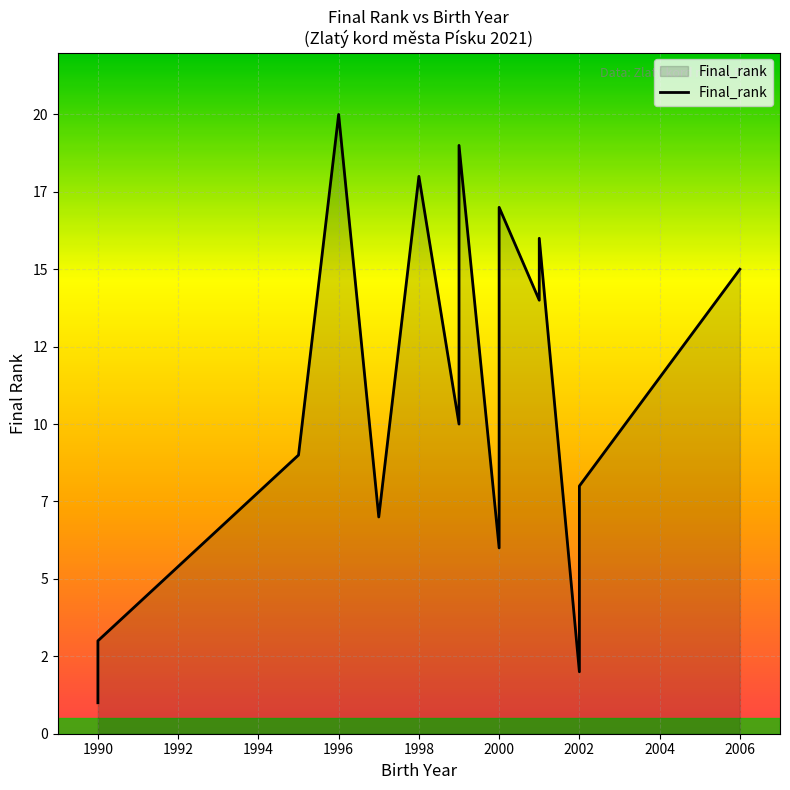

What is the average value?

10